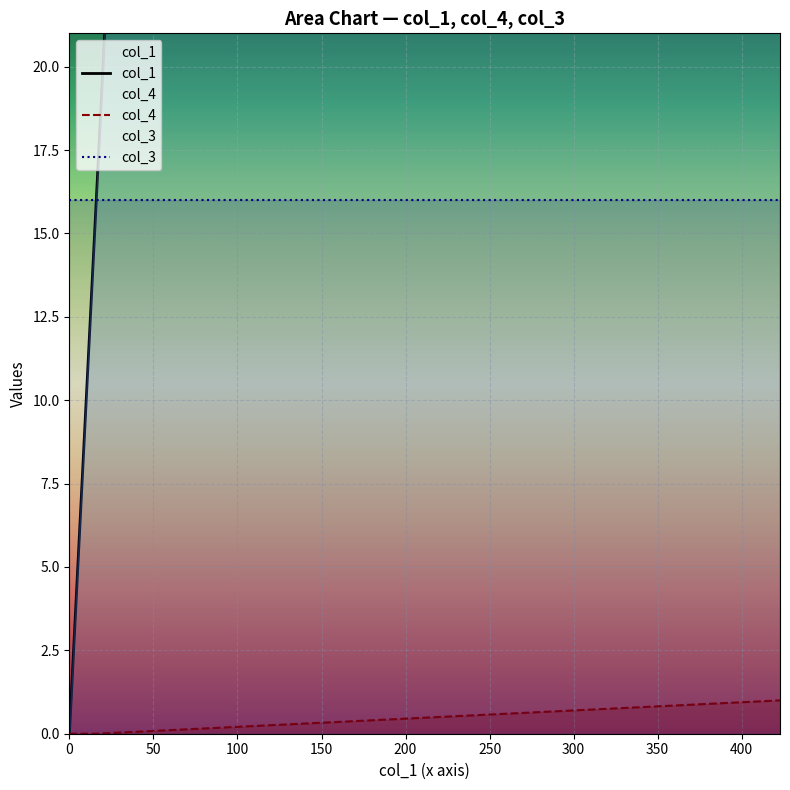

True or false: col_4 and col_3 cross at least once.

False